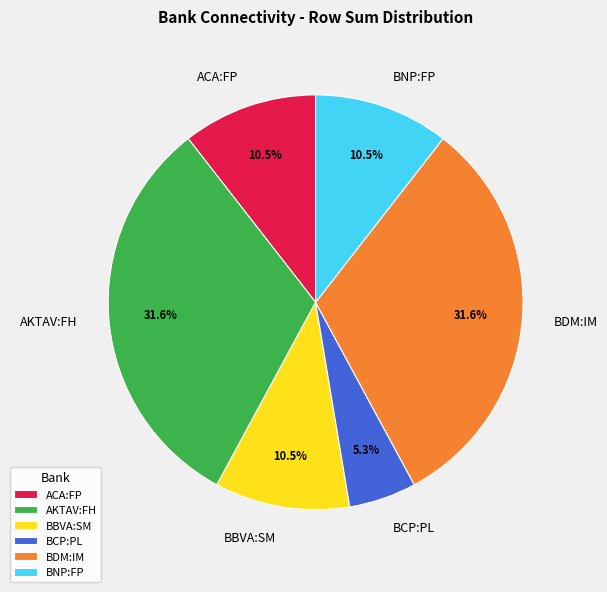

What percentage is NOT represented by AKTAV:FH?

68.4%